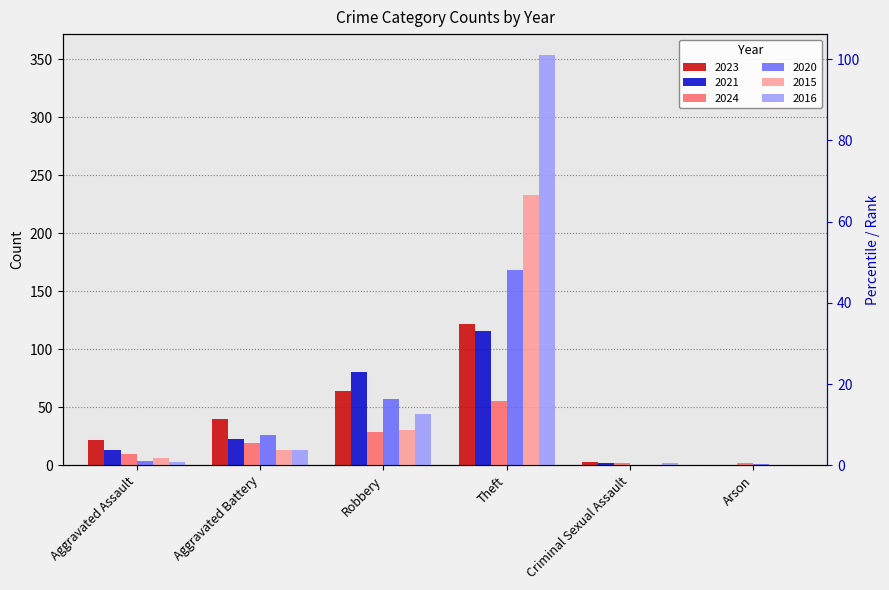

What is the difference between the maximum and minimum values in the 2020 series?

168